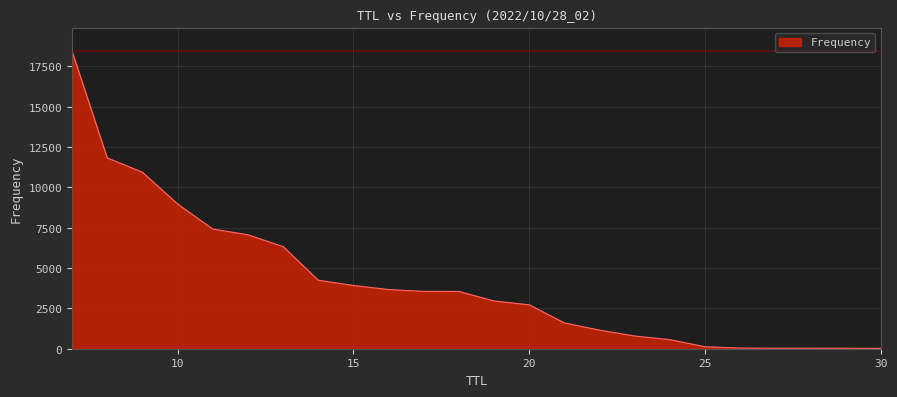

What is the greatest value displayed?

18439